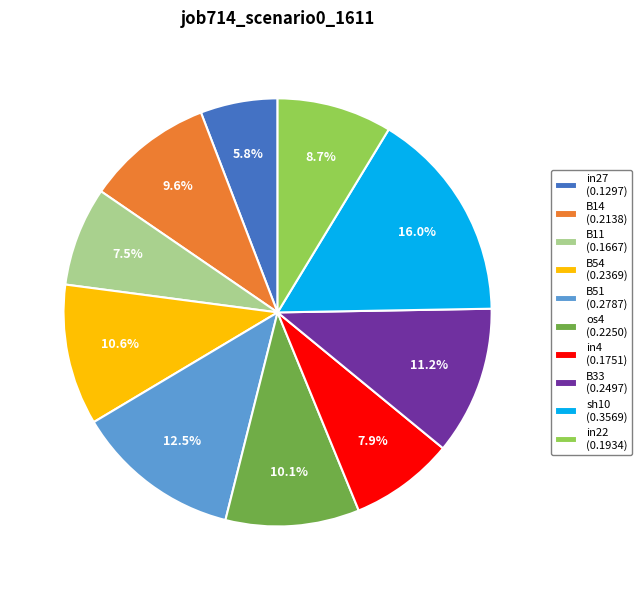

To the nearest percent, what portion does os4 represent?

10%